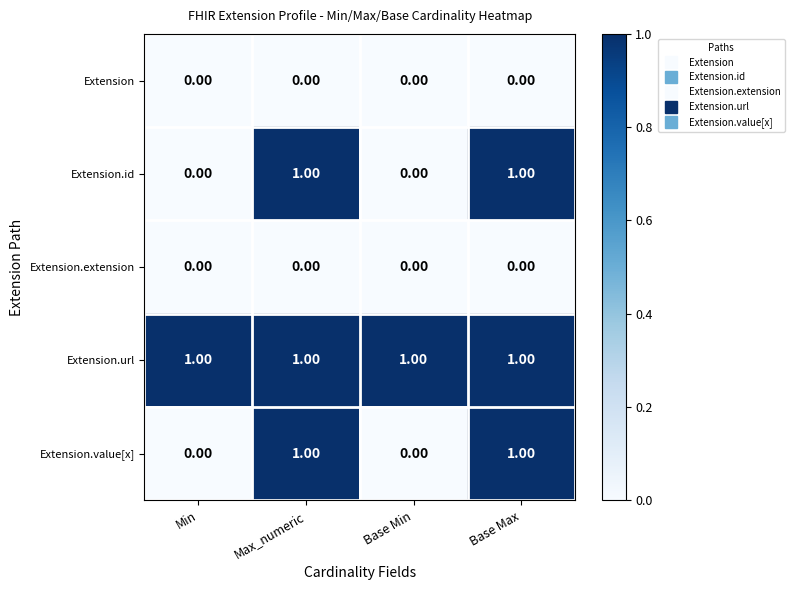

At how many categories does at least one series exceed 0?

4